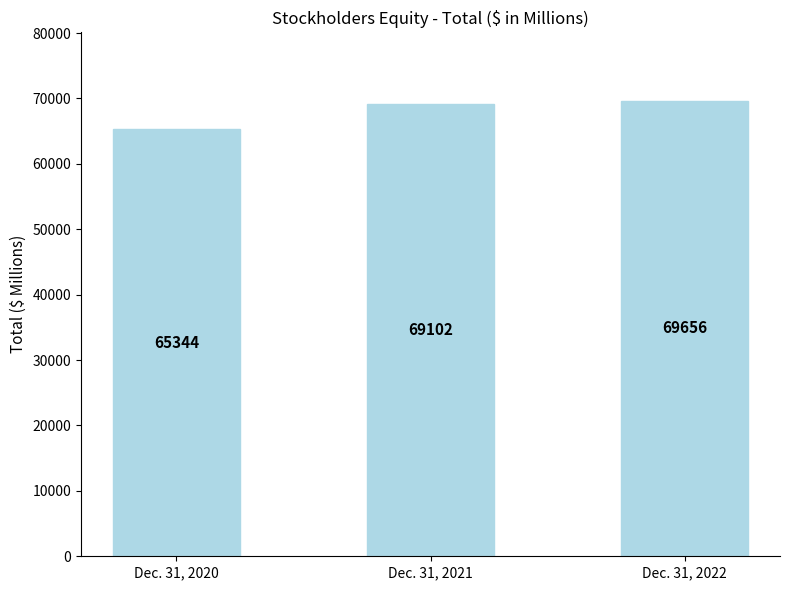

Count the number of data series in this chart.

1